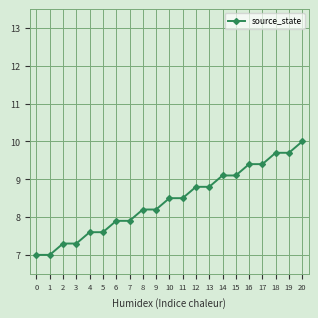

True or false: the data shows 7.6 at 4.

True